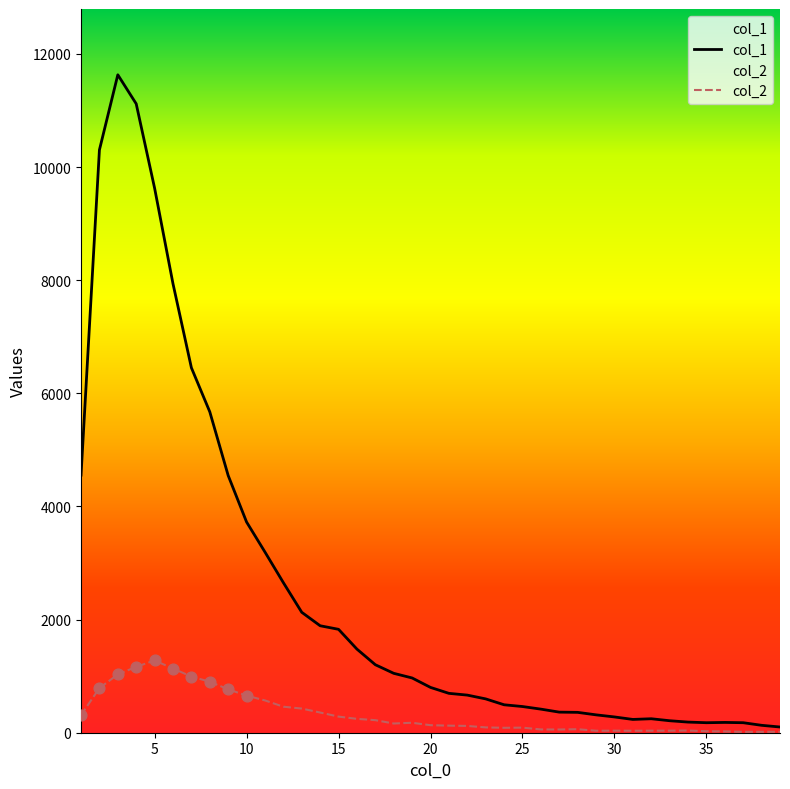

Which series has the largest total across all categories?

col_1